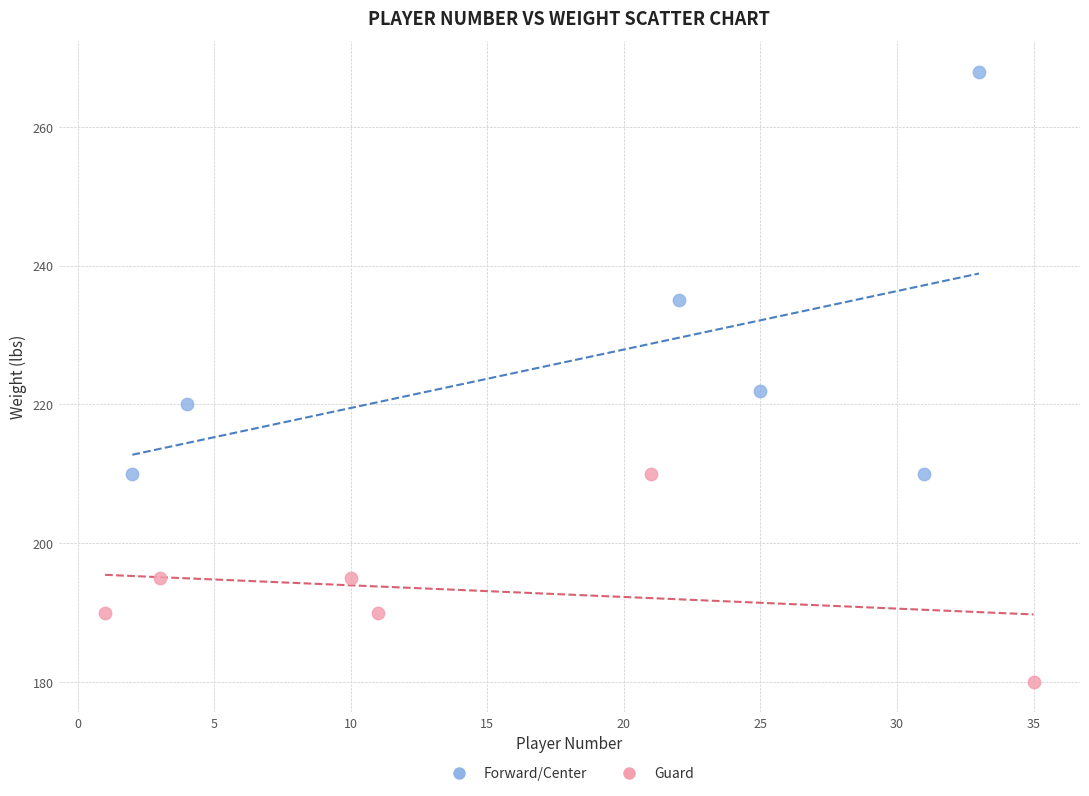

Which series contains the lowest Y value?

Guard